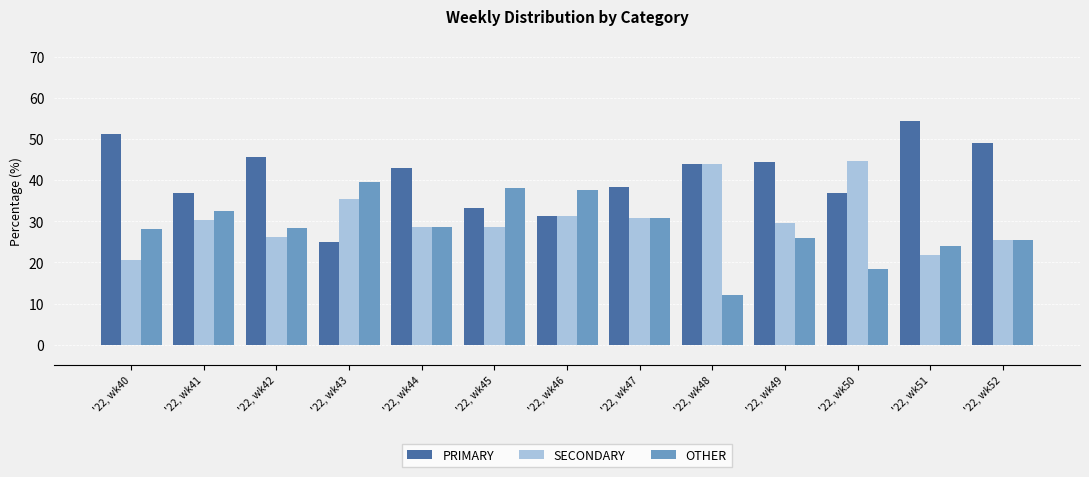

Rank the series at '22, wk42 from highest to lowest value.

PRIMARY, OTHER, SECONDARY